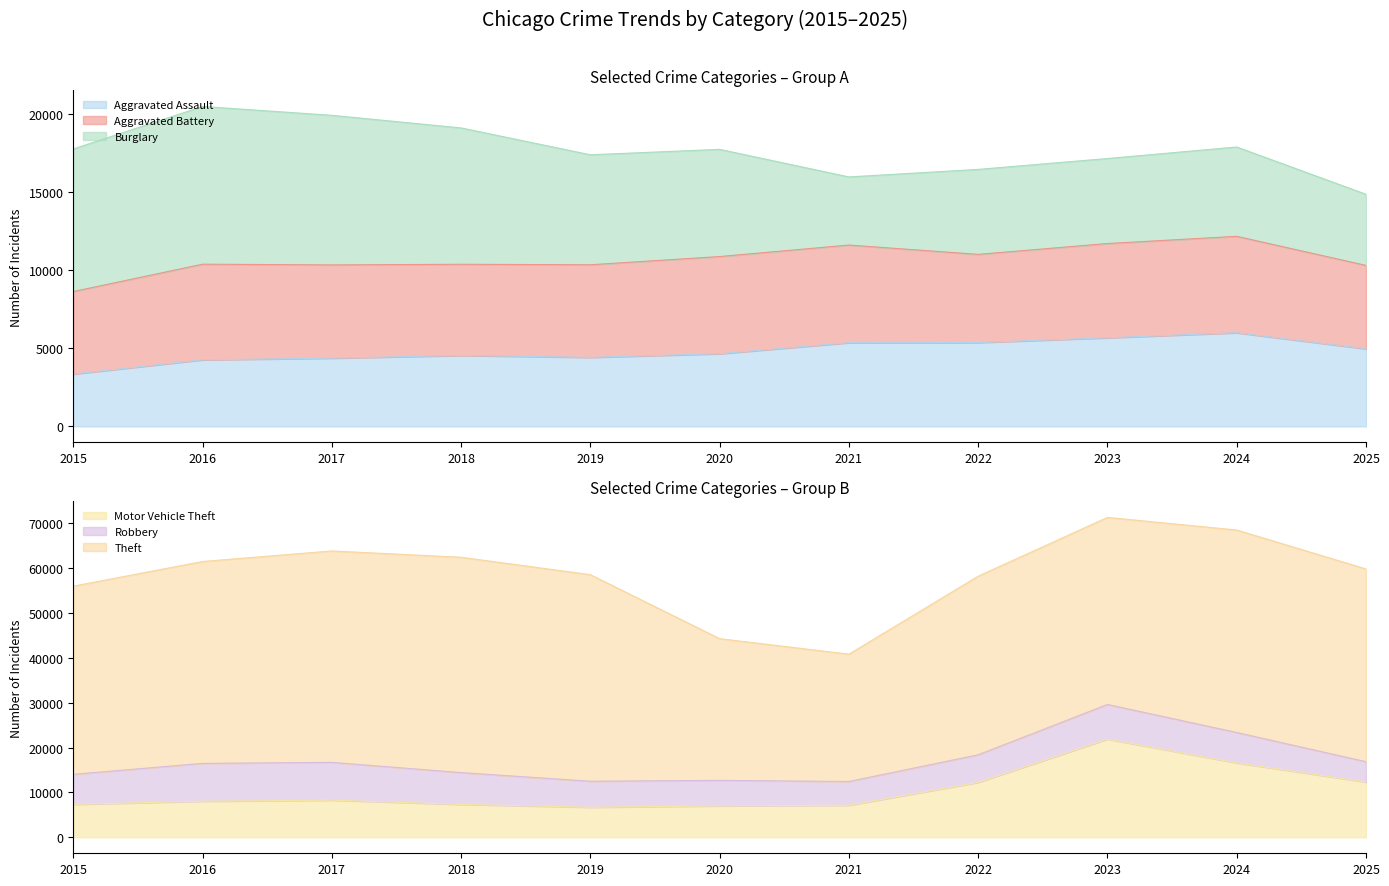

What is the value of the Motor Vehicle Theft point at the 2nd from the left?

8036